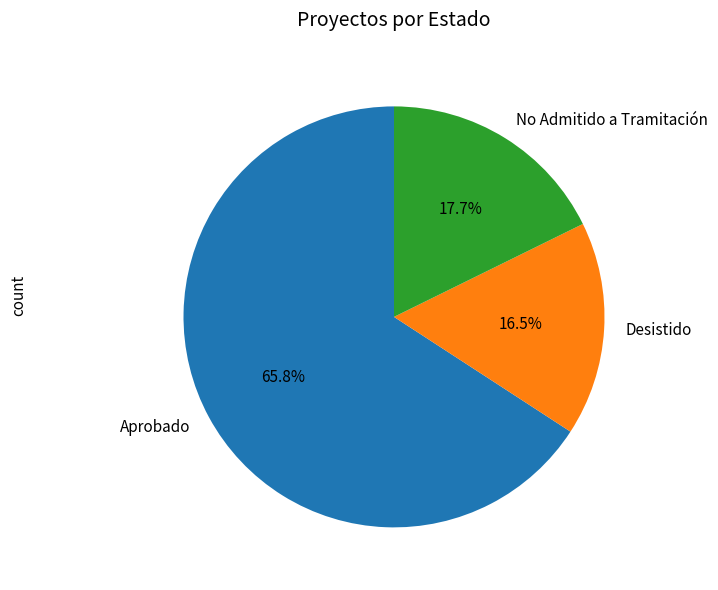

How many segments does this pie chart have?

3